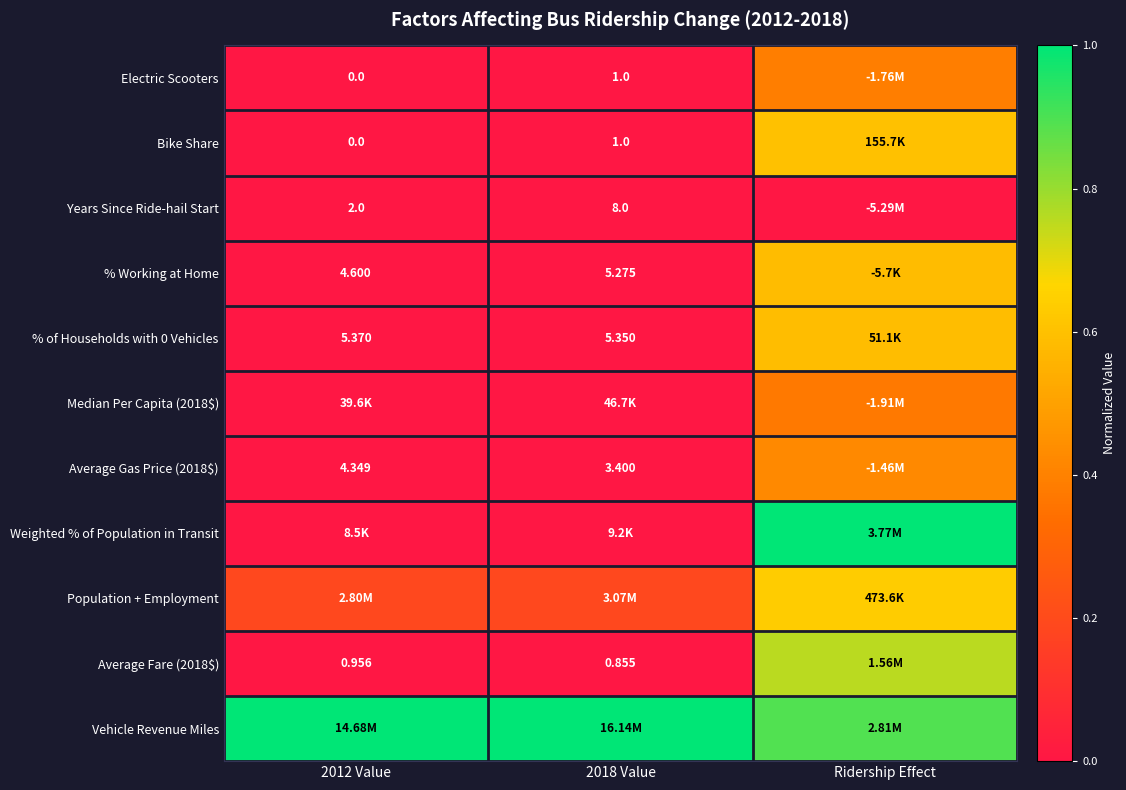

Where is Average Gas Price (2018$) nearest to the value 0?

2018 Value